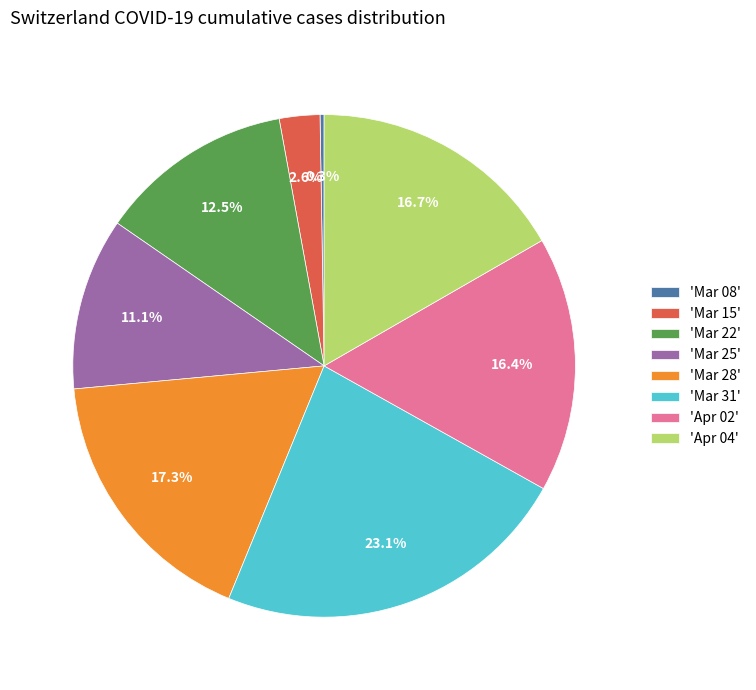

Which has a higher value, 'Apr 02' or 'Mar 28'?

'Mar 28'